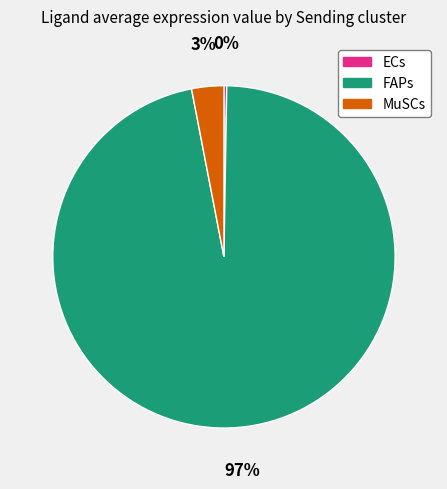

Does FAPs account for over 50% of the chart?

Yes